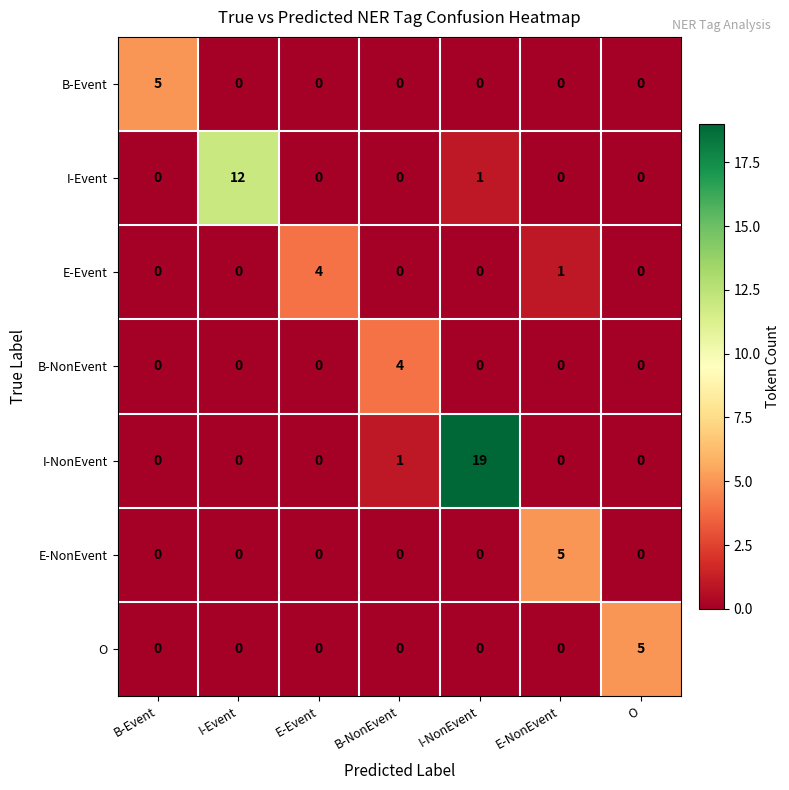

At which category is the sum across all series the highest?

I-NonEvent